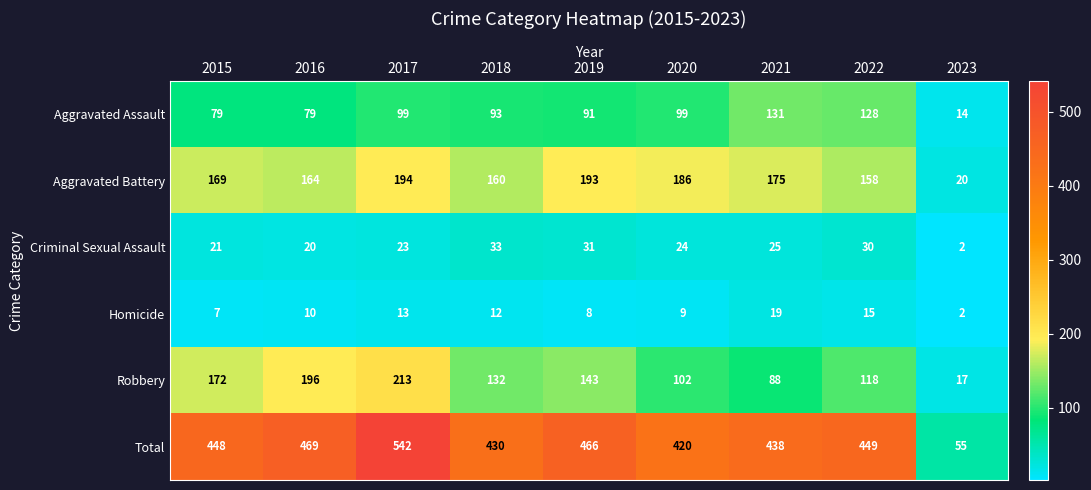

Between 2016 and 2017, which series saw the biggest shift?

Total